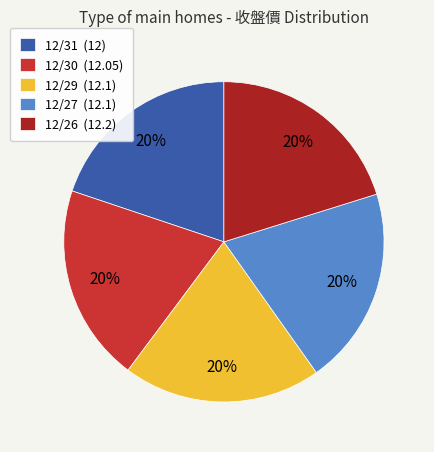

To the nearest percent, what is the average slice percentage?

20%